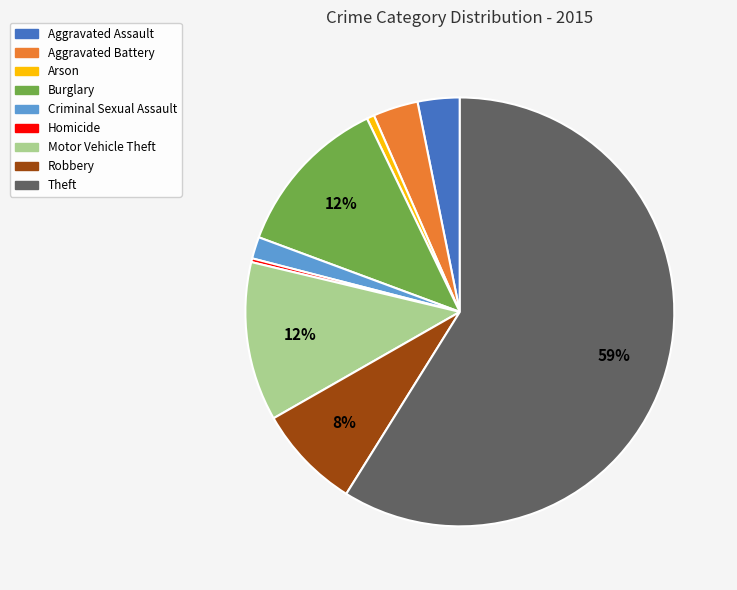

Is it true that Robbery is 8% of the pie?

True